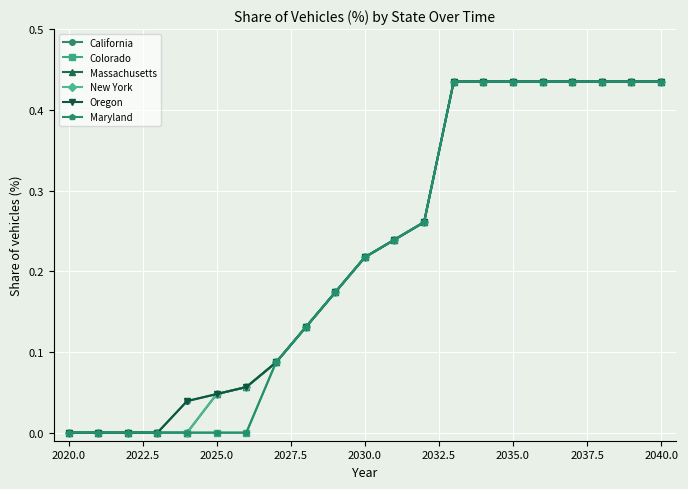

How many lines are shown in the chart?

6